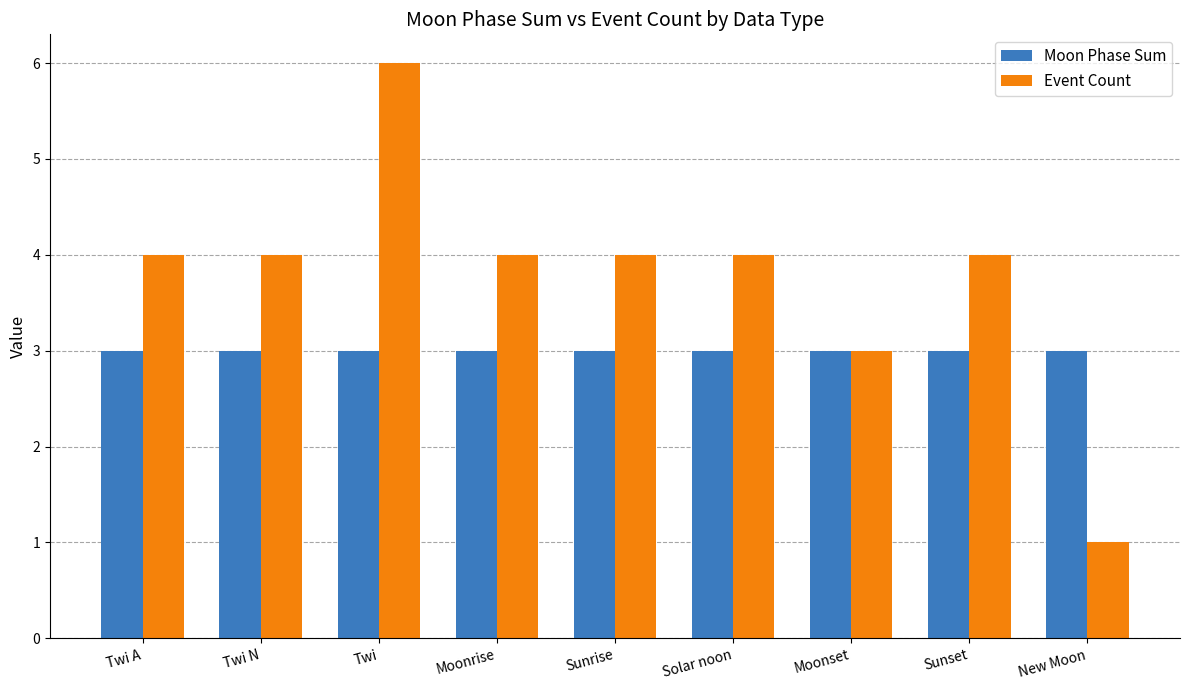

How many groups of bars are there?

9